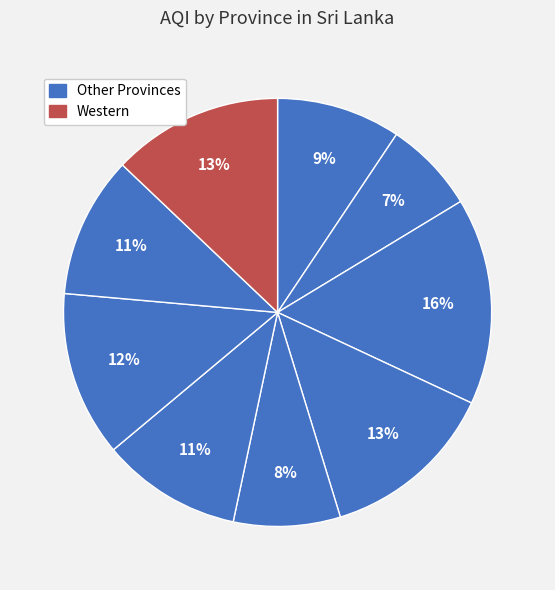

Count the number of slices in the pie.

9